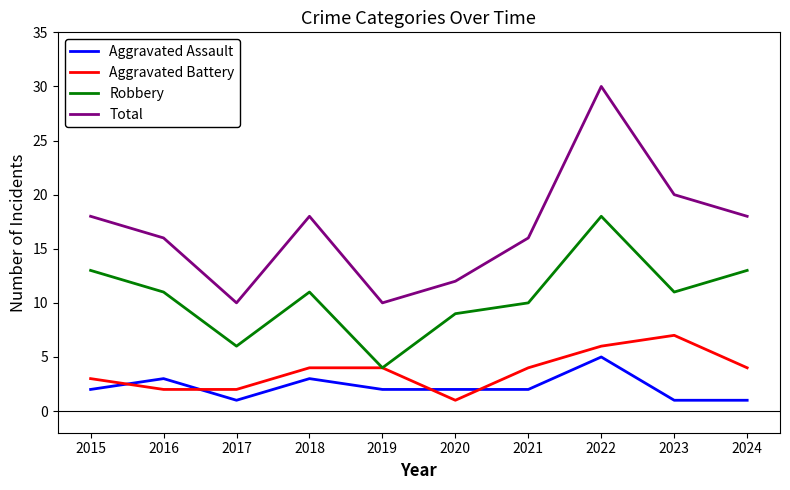

Does the chart have visible grid lines?

No